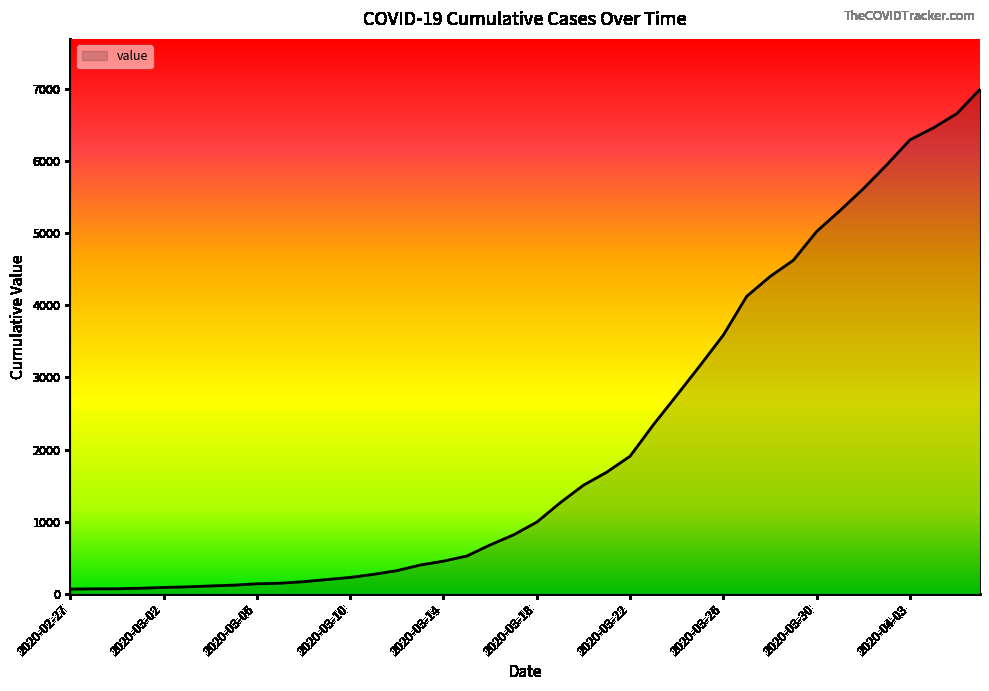

What is the difference between the maximum and minimum values?

6931